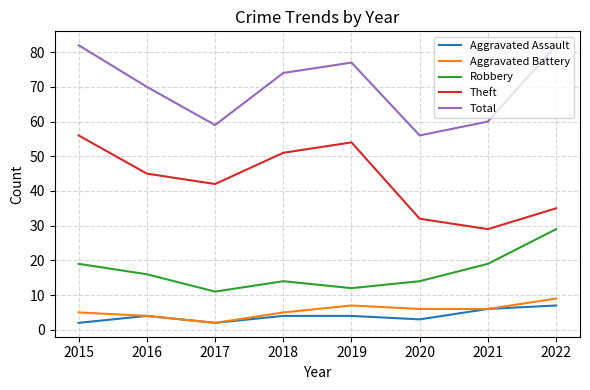

Reading right to left, extract all data points from this chart.

Aggravated Assault: 7	6	3	4	4	2	4	2
Aggravated Battery: 9	6	6	7	5	2	4	5
Robbery: 29	19	14	12	14	11	16	19
Theft: 35	29	32	54	51	42	45	56
Total: 82	60	56	77	74	59	70	82